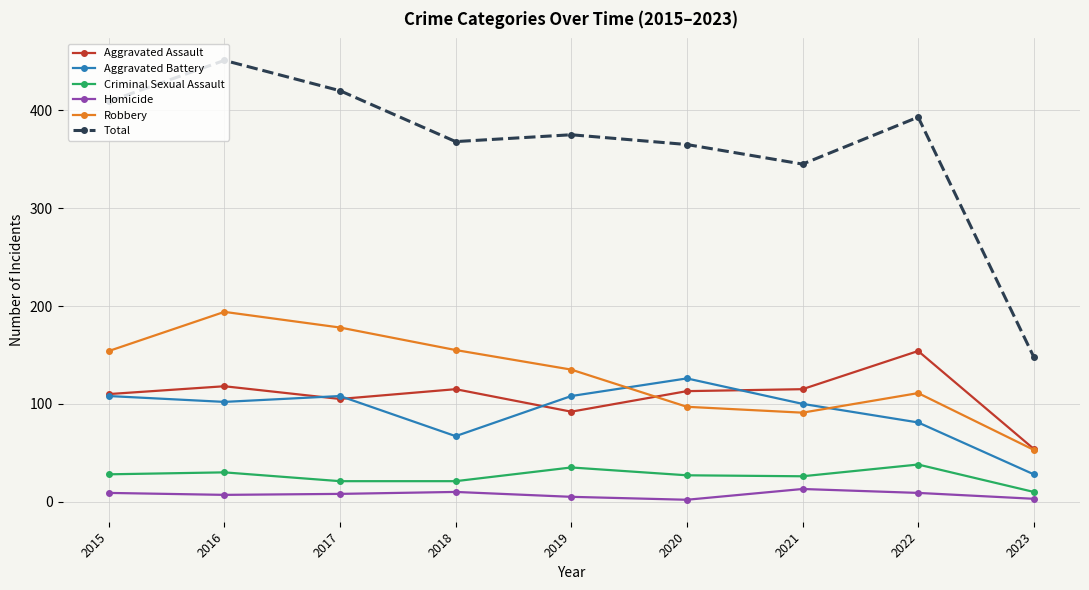

True or false: Total has more than 0 points higher than both neighbors.

True